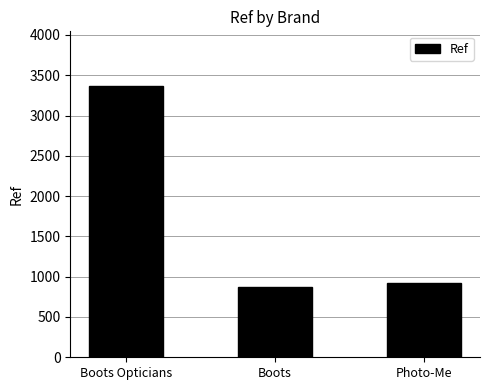

What is the change in value from Boots to Photo-Me?

+50